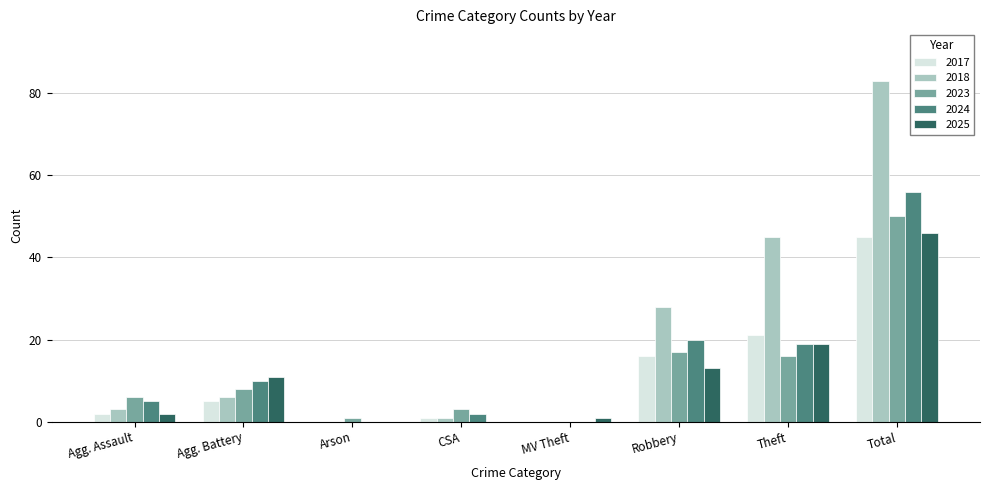

Reading left to right, transcribe all the data shown in this chart.

2017: 2	5	0	1	0	16	21	45
2018: 3	6	0	1	0	28	45	83
2023: 6	8	1	3	0	17	16	50
2024: 5	10	0	2	0	20	19	56
2025: 2	11	0	0	1	13	19	46